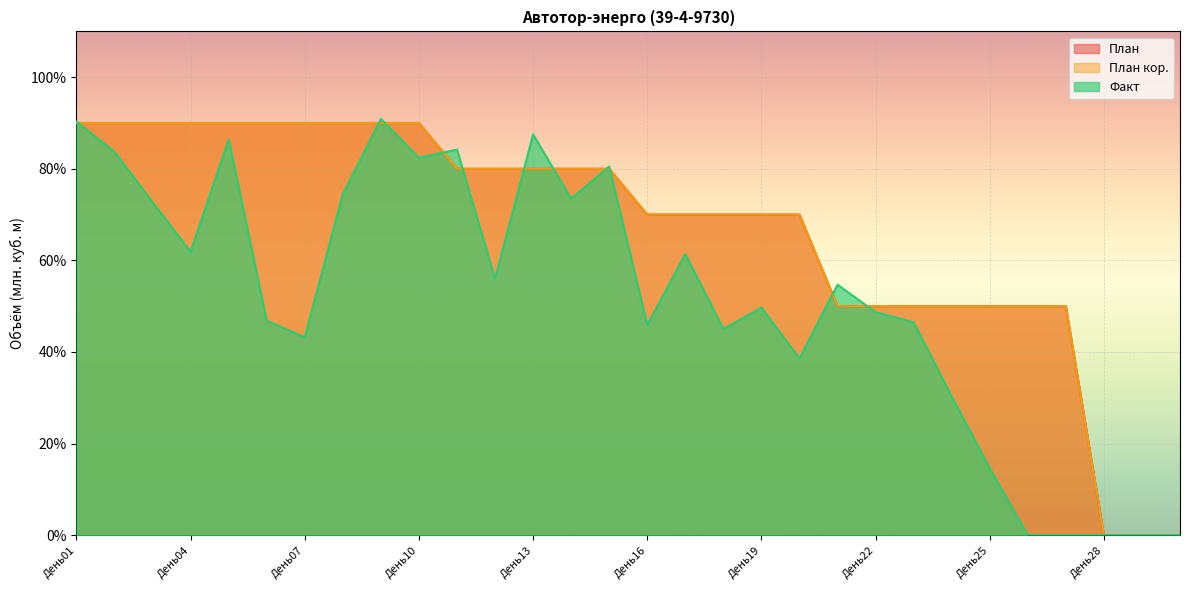

Reading right to left, transcribe all the data shown in this chart.

План: 0.0	0.0	0.0	0.5	0.5	0.5	0.5	0.5	0.5	0.5	0.7	0.7	0.7	0.7	0.7	0.8	0.8	0.8	0.8	0.8	0.9	0.9	0.9	0.9	0.9	0.9	0.9	0.9	0.9	0.9
План кор.: 0.0	0.0	0.0	0.5	0.5	0.5	0.5	0.5	0.5	0.5	0.7	0.7	0.7	0.7	0.7	0.8	0.8	0.8	0.8	0.8	0.9	0.9	0.9	0.9	0.9	0.9	0.9	0.9	0.9	0.9
Факт: 0.0	0.0	0.0	0.0	0.0	0.1	0.3	0.5	0.5	0.5	0.4	0.5	0.5	0.6	0.5	0.8	0.7	0.9	0.6	0.8	0.8	0.9	0.7	0.4	0.5	0.9	0.6	0.7	0.8	0.9